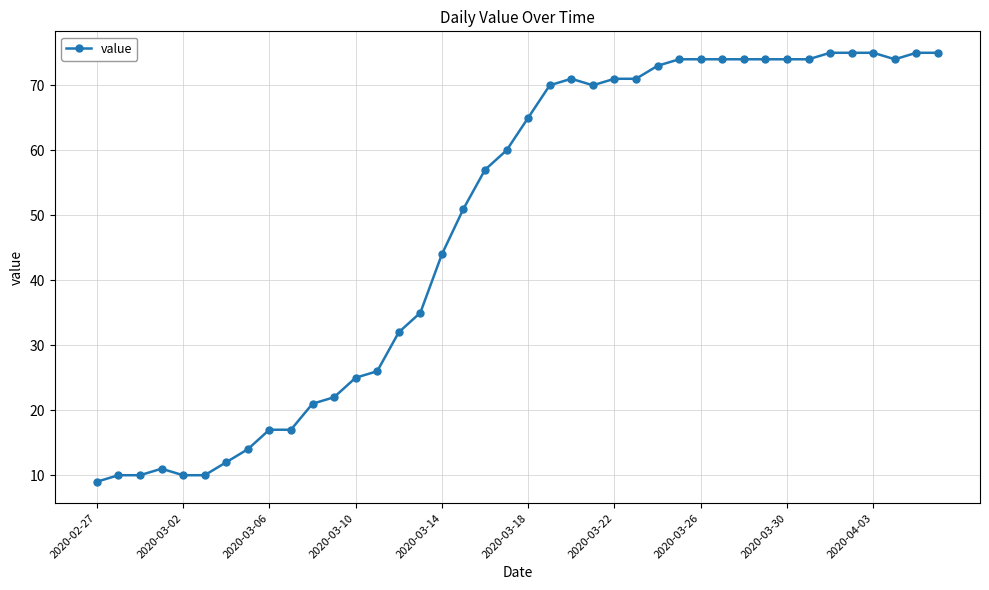

True or false: there are more than 1 points higher than both neighbors.

True